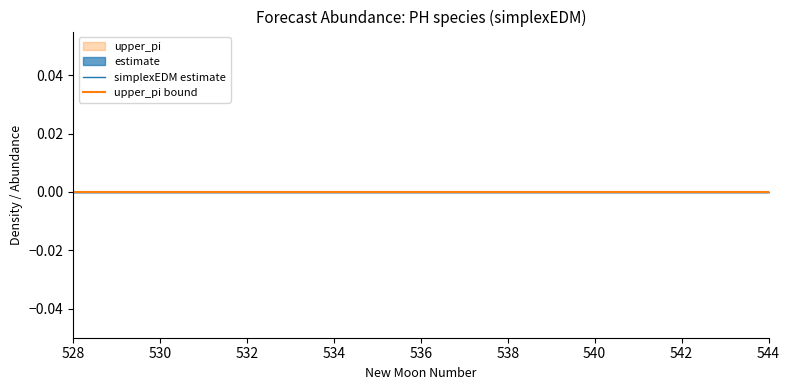

True or false: estimate and lower_pi intersect in this chart.

False